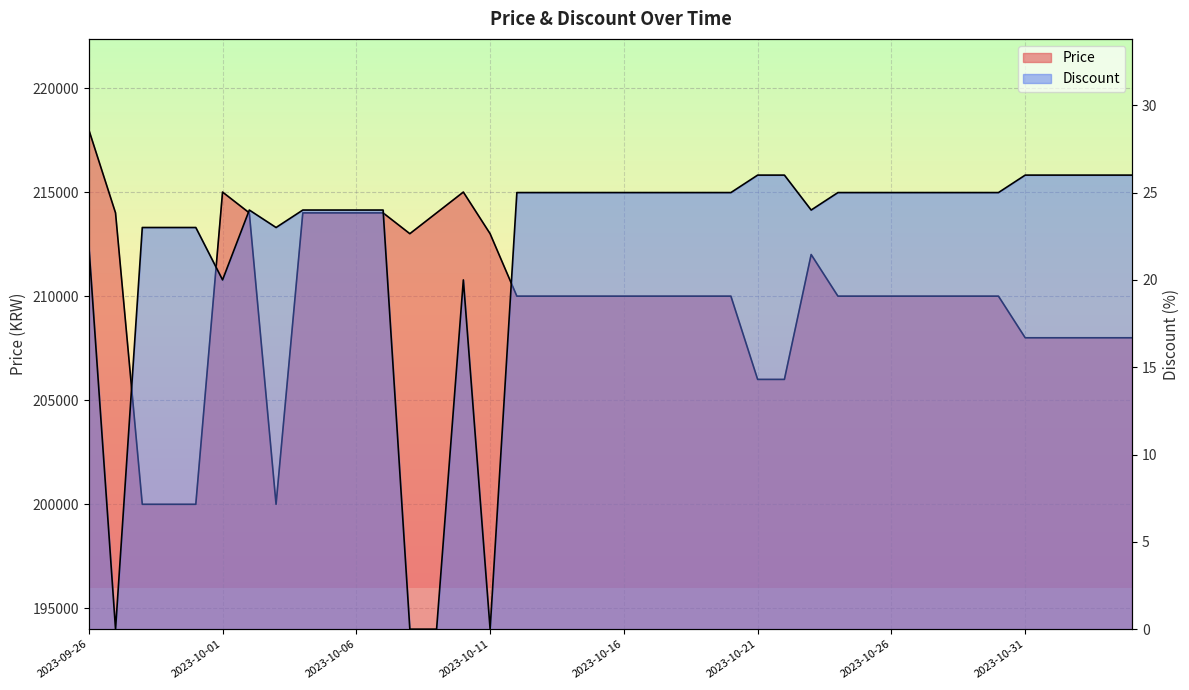

Is the value of Discount at 2023-10-28 greater than the value of Price at 2023-10-24?

No